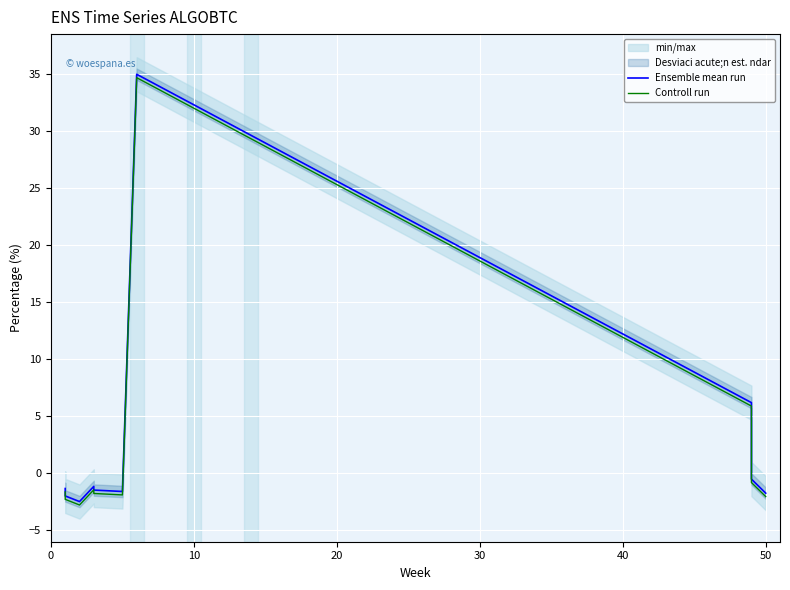

Which series has the largest total across all categories?

Ensemble mean run